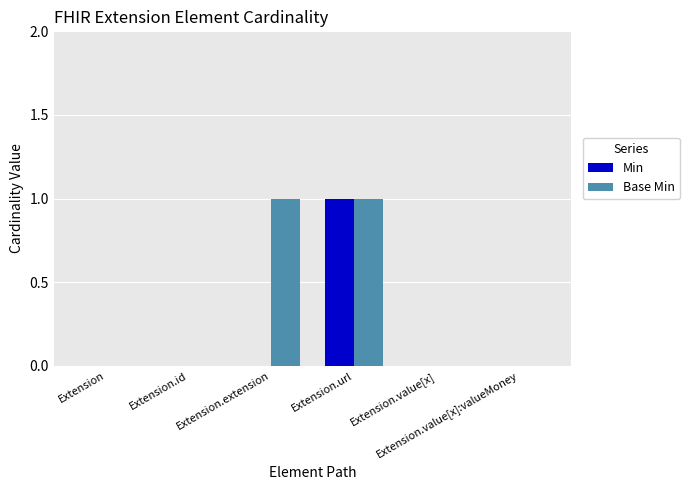

Which series has the largest total across all categories?

Base Min